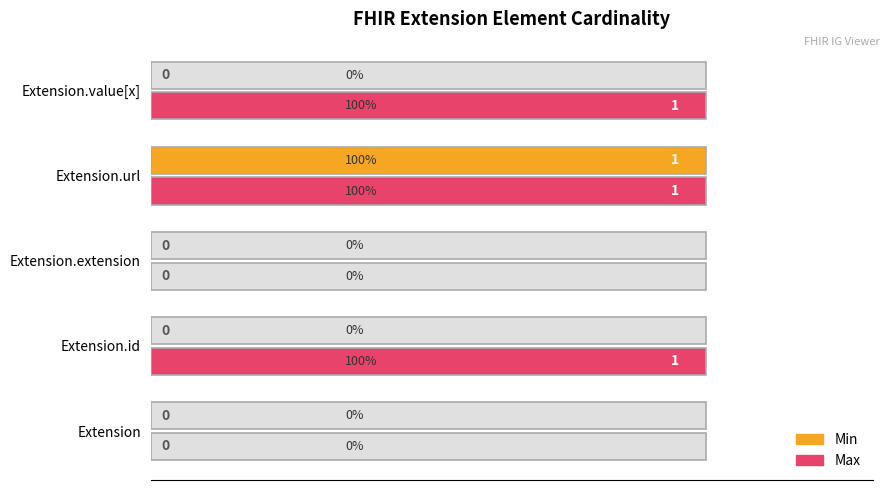

Reading left to right, list all the values displayed in this chart.

Min: 0	0	0	1	0
Max: 0	1	0	1	1